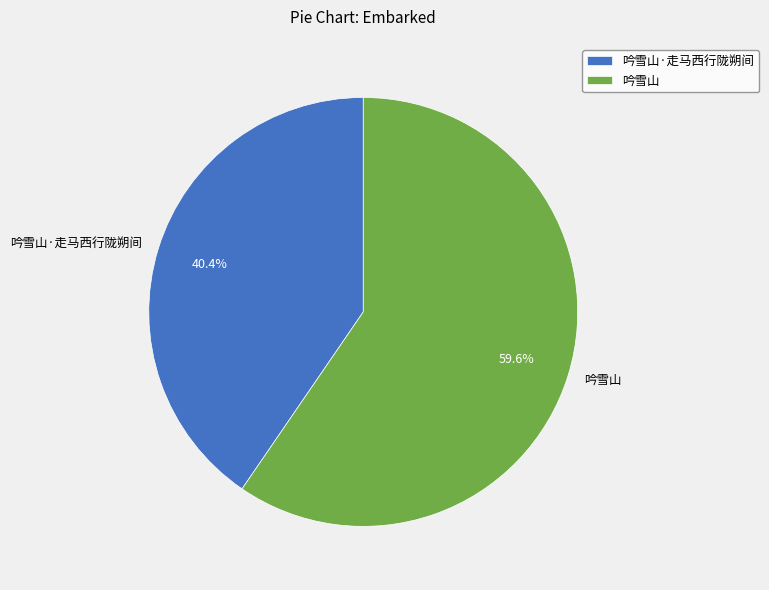

What percentage is NOT represented by 吟雪山?

40.4%